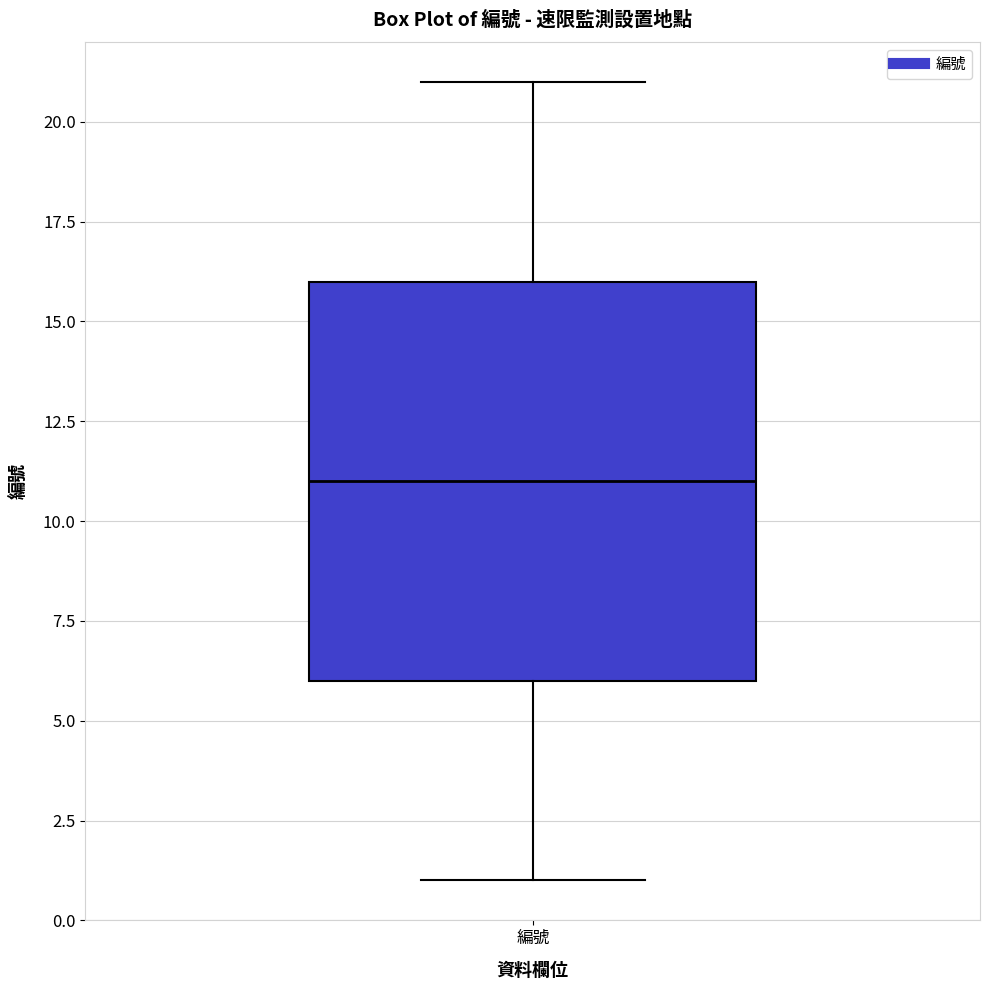

Read this box plot against the y-axis: the position of the median line, the range covered by the box, and the ends of both whiskers. The values are not printed on the chart, so give them approximately, as read against the axis.

median 11, box 6 to 16, whiskers 1 to 21